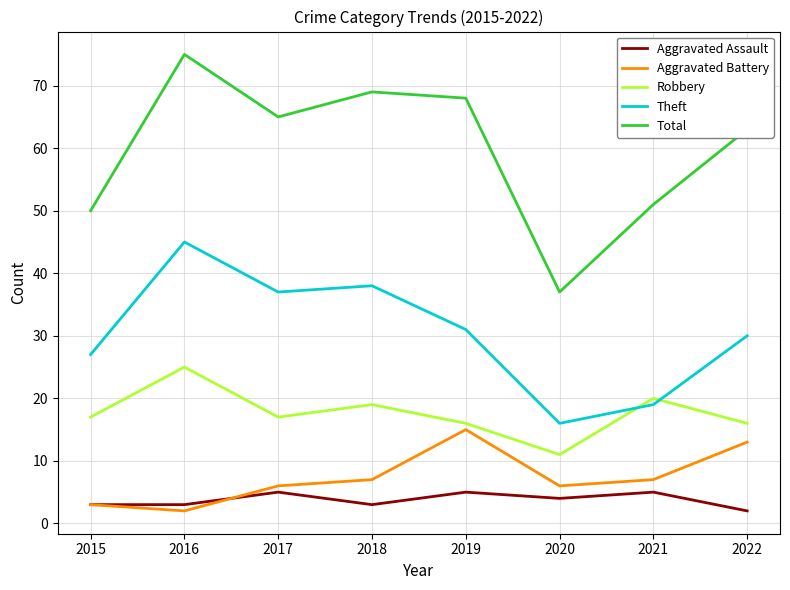

True or false: Robbery and Total cross at least once.

False